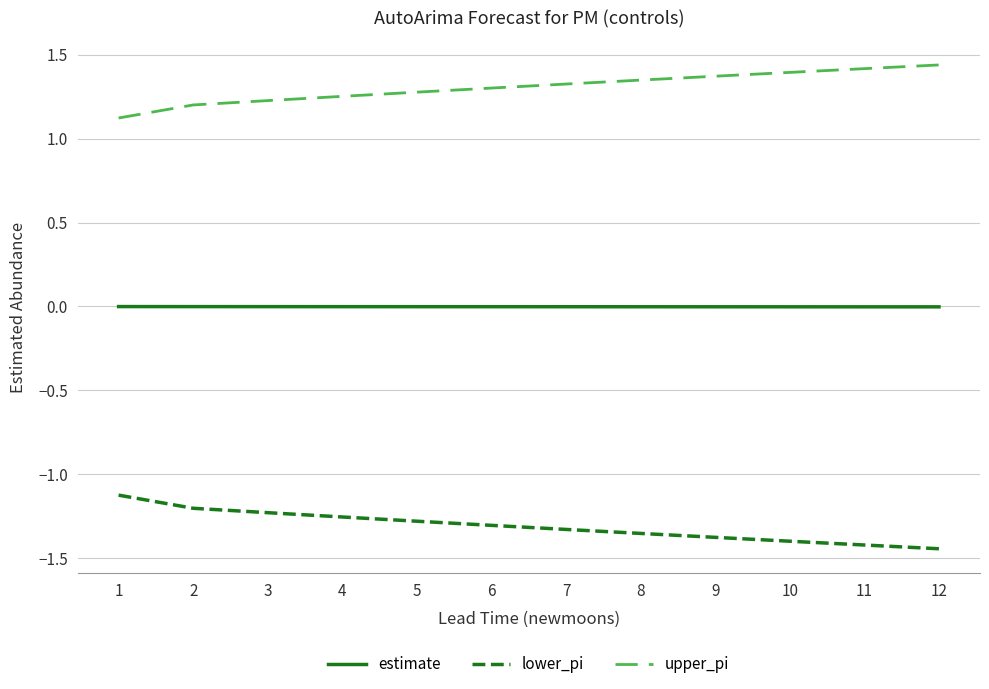

How many lines are shown in the chart?

3